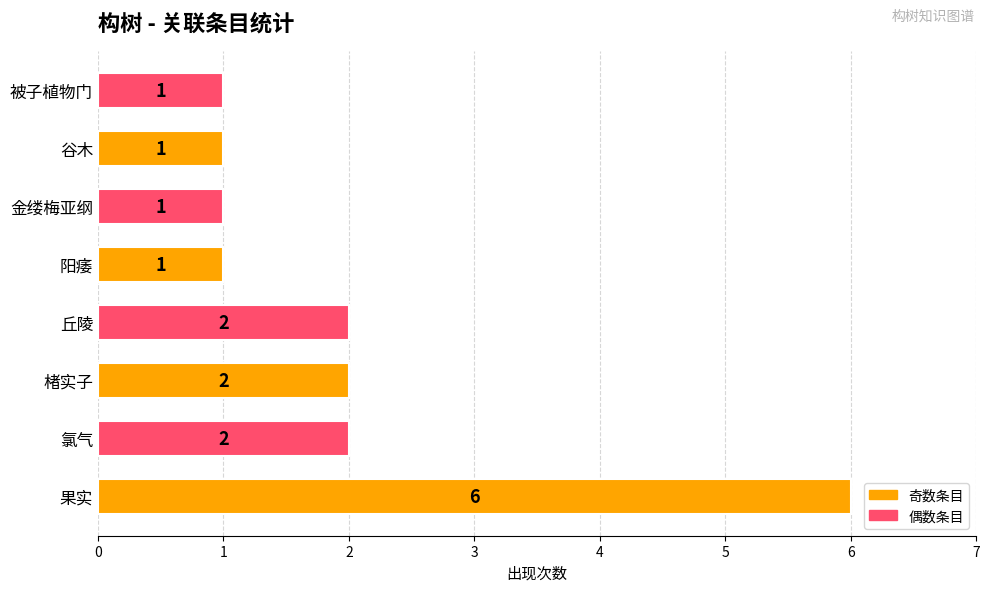

Is it true that the value at 丘陵 is 2?

True